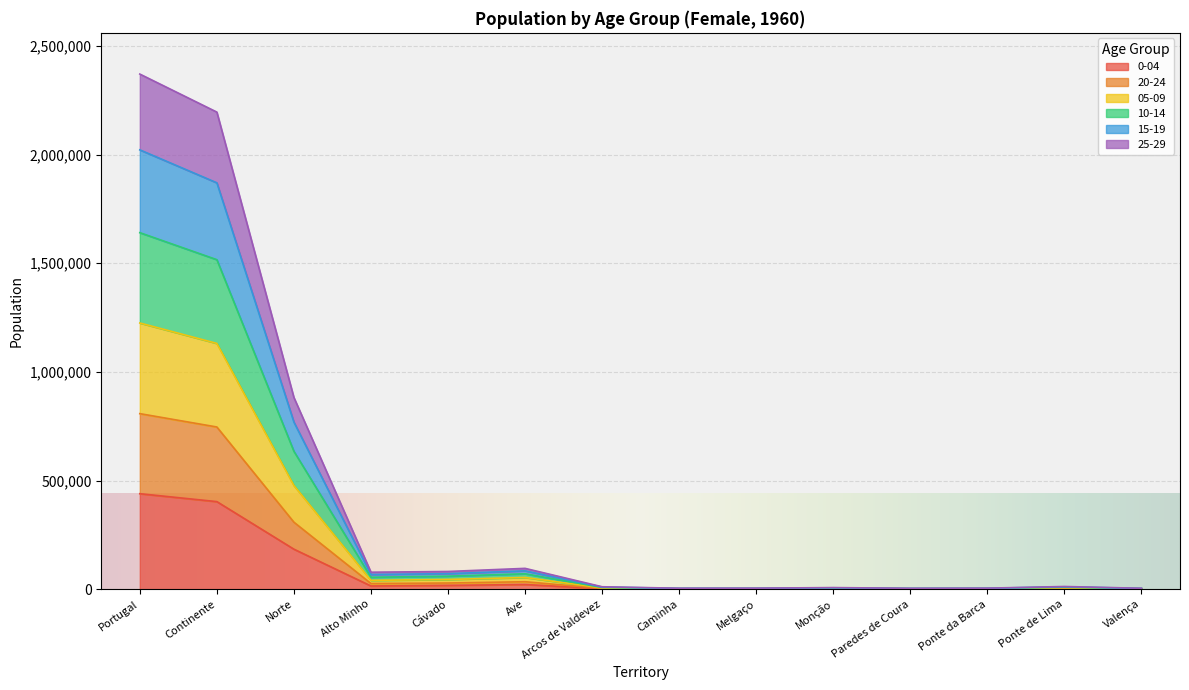

How many data points does each series have?

14